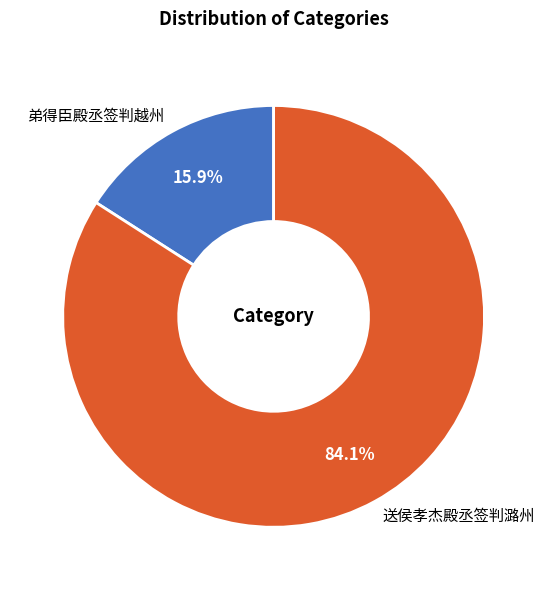

Does 送侯孝杰殿丞签判潞州 account for over 50% of the chart?

Yes